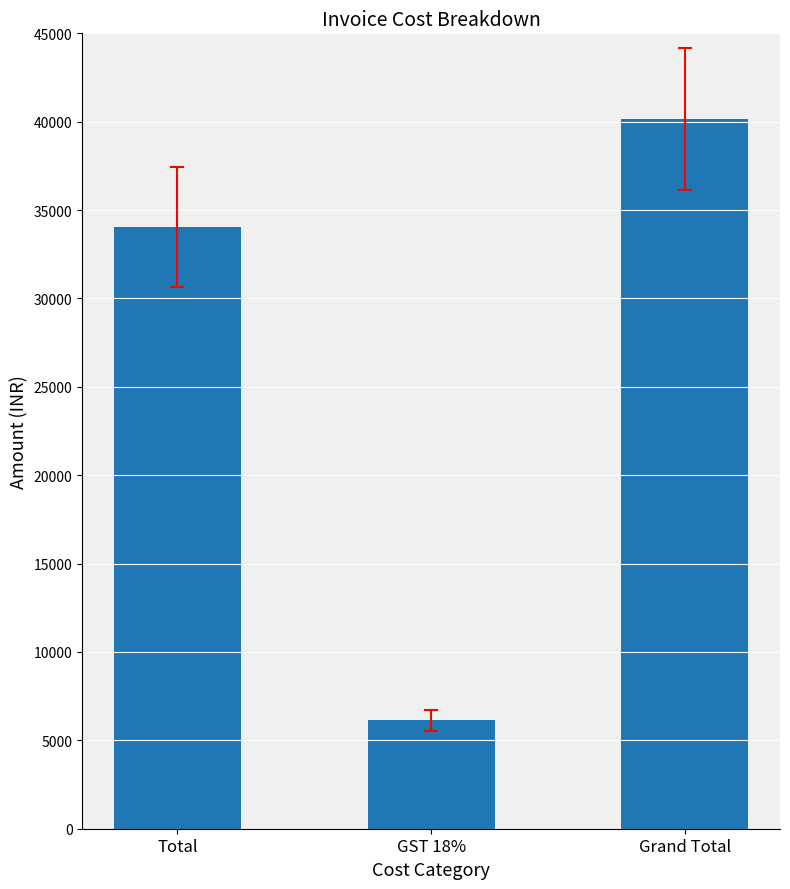

Reading left to right, extract all data points from this chart.

Total=34050	GST 18%=6129	Grand Total=40179